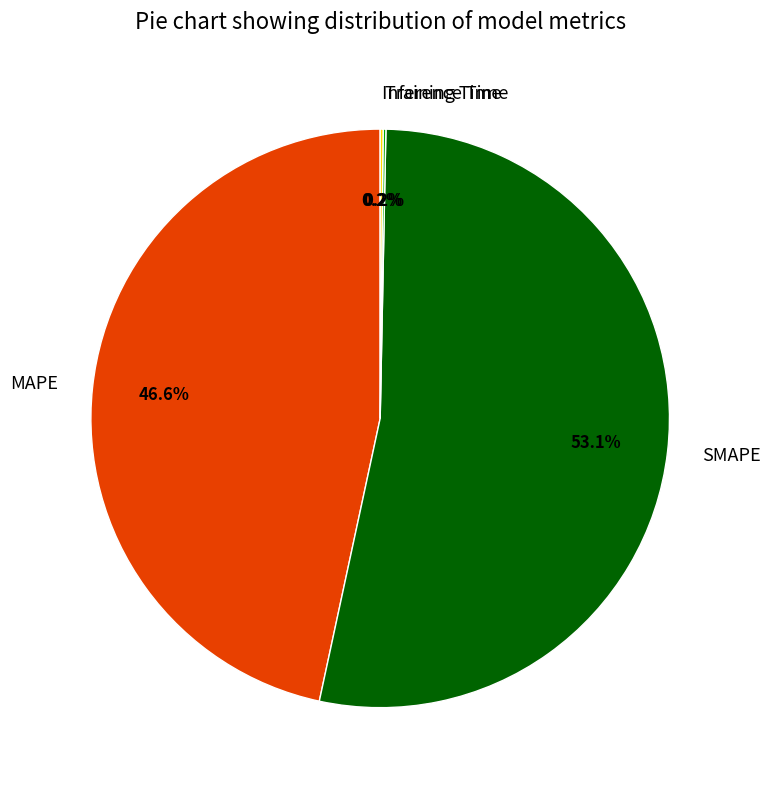

What is the largest slice in the pie chart?

SMAPE